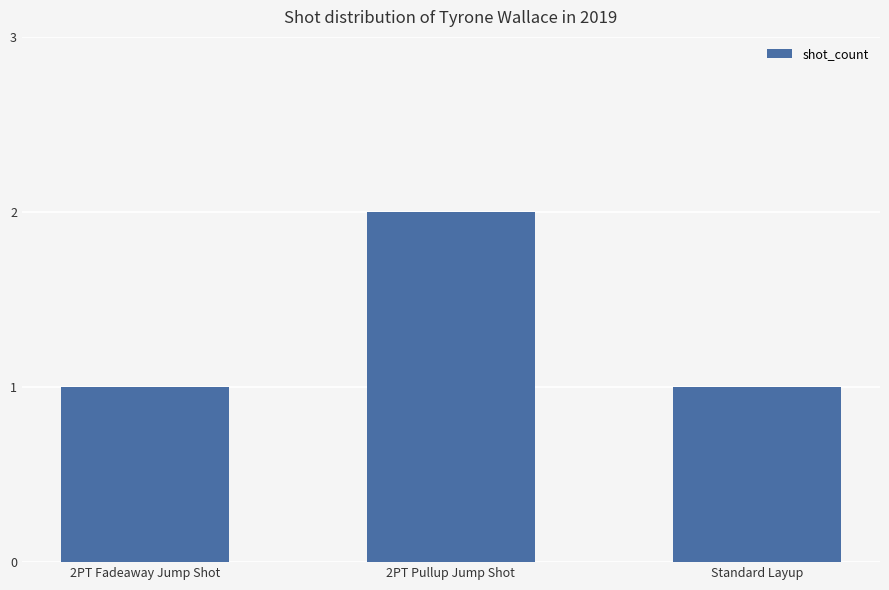

What is the label of the 1st bar from the right?

Standard Layup